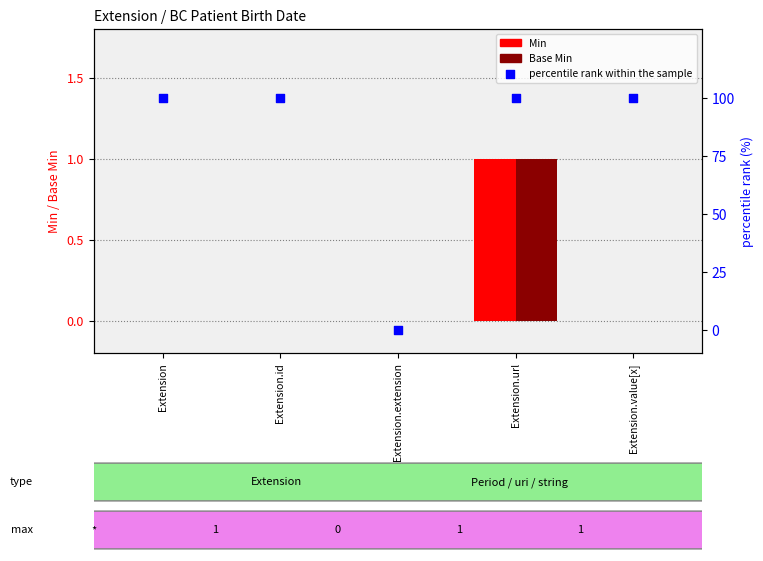

What are all the series names shown in the legend?

Min, Base Min, percentile rank within the sample